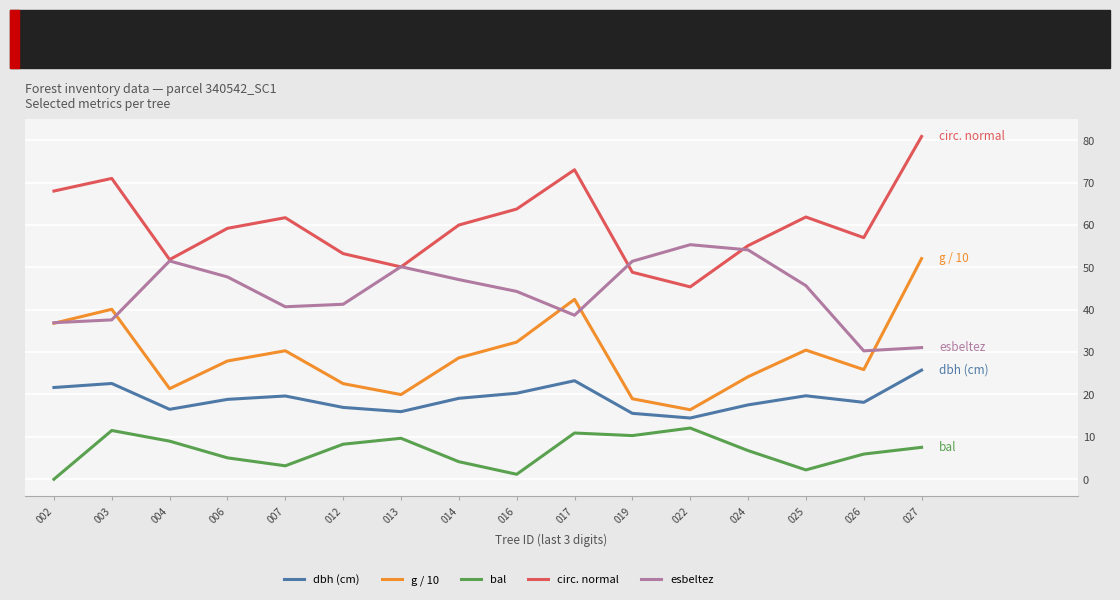

What is the spread (max minus min) of values at 027?

73.4